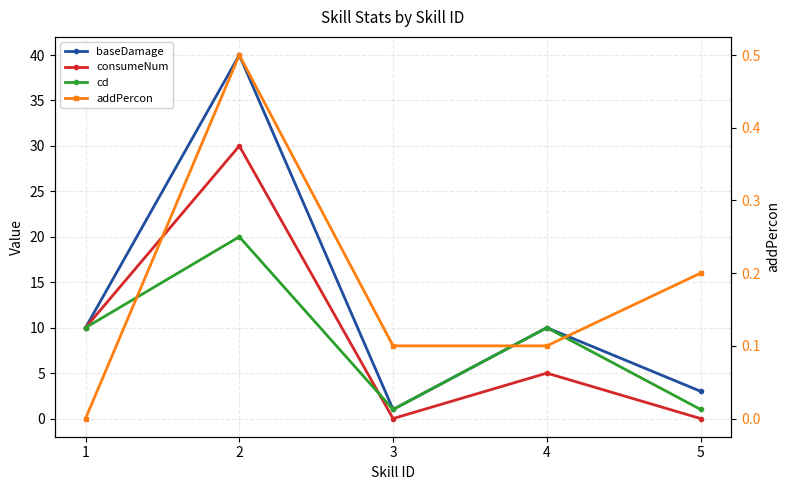

What are all the series names shown in the legend?

baseDamage, consumeNum, cd, addPercon